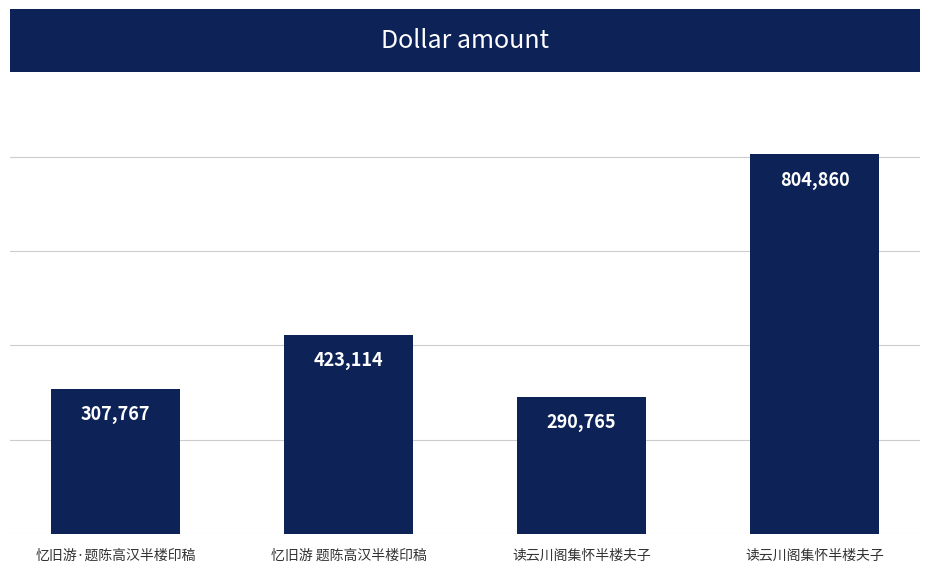

What is the sum of all values?

1826506